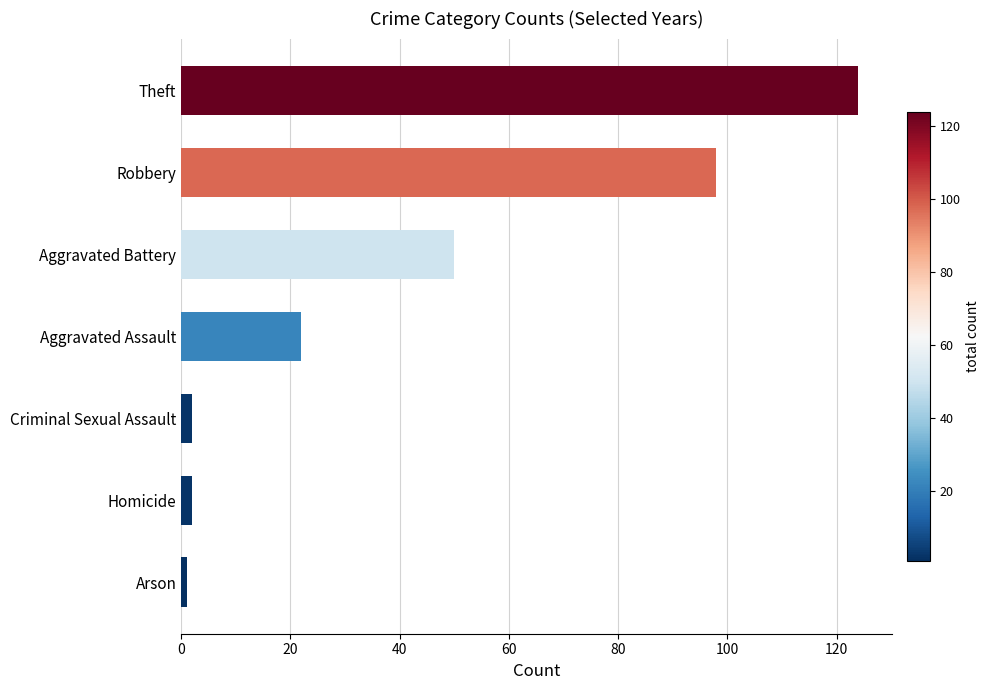

At which label is the value closest to 62?

Aggravated Battery